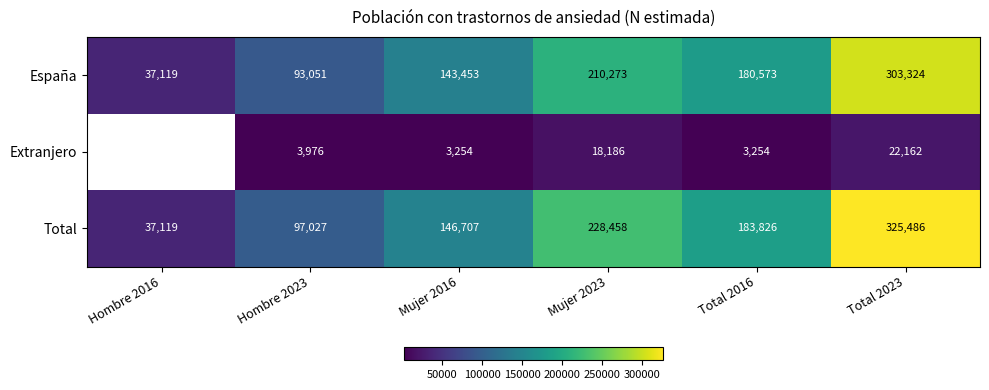

At which label does Total reach its peak?

Total 2023